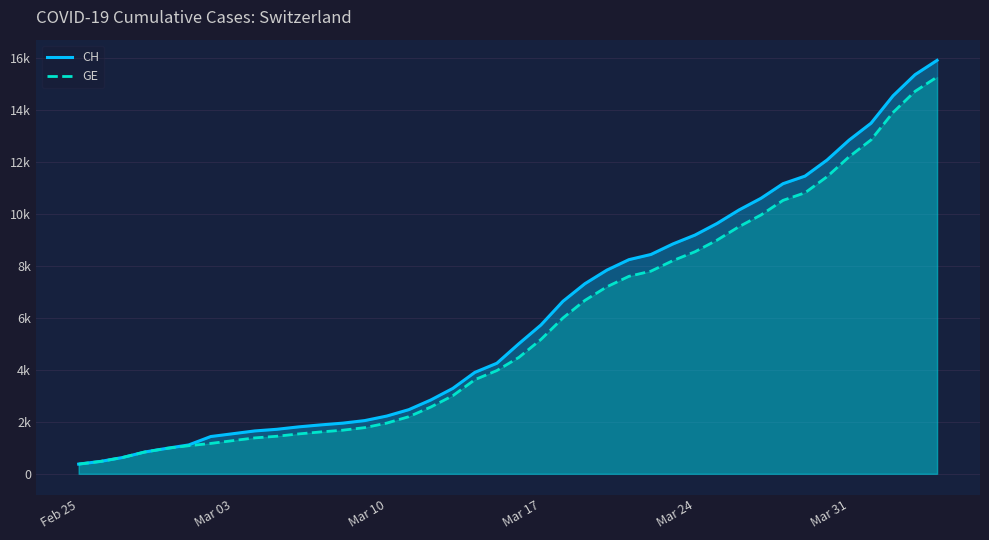

Does the chart display data point markers on the line(s)?

No